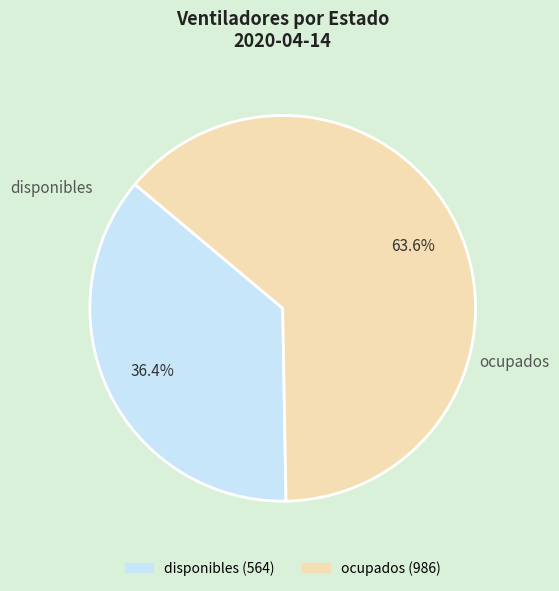

Which category accounts for the majority?

ocupados